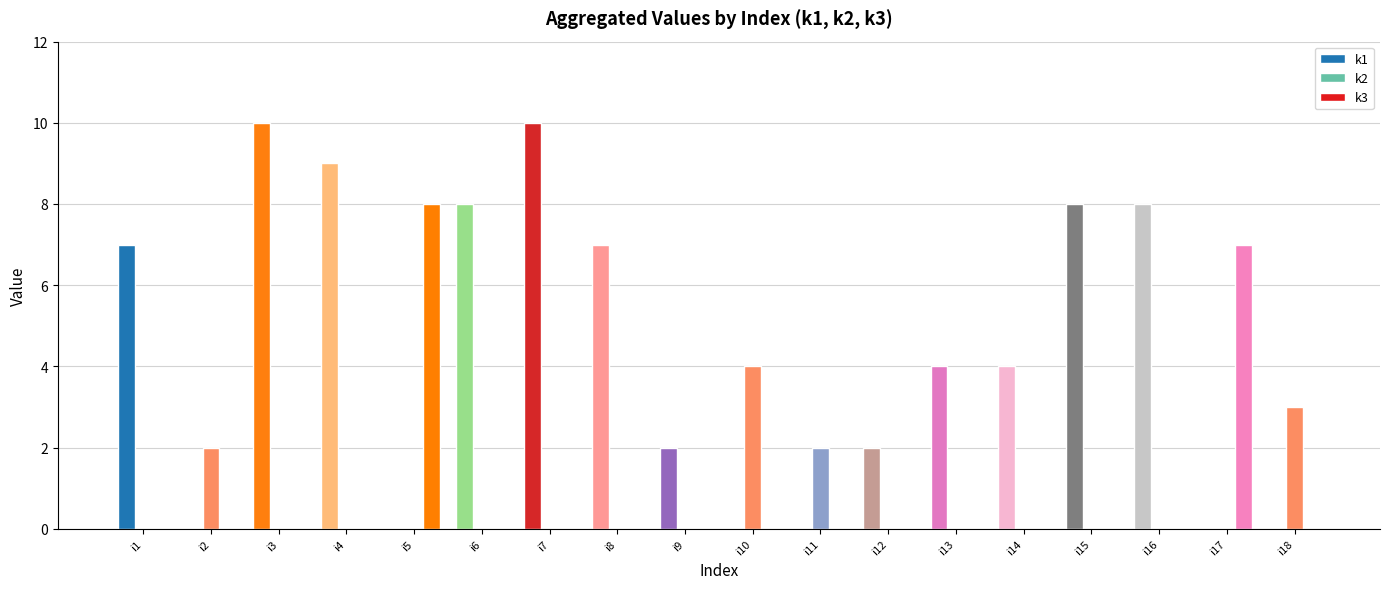

How many series are shown in this chart?

3